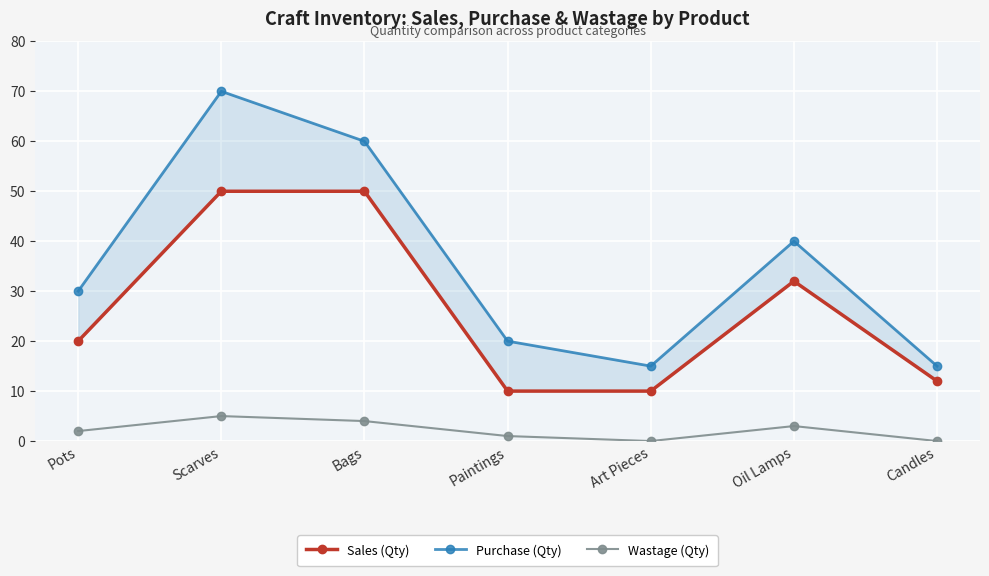

Rank the series at Pots from lowest to highest value.

Wastage (Qty), Sales (Qty), Purchase (Qty)